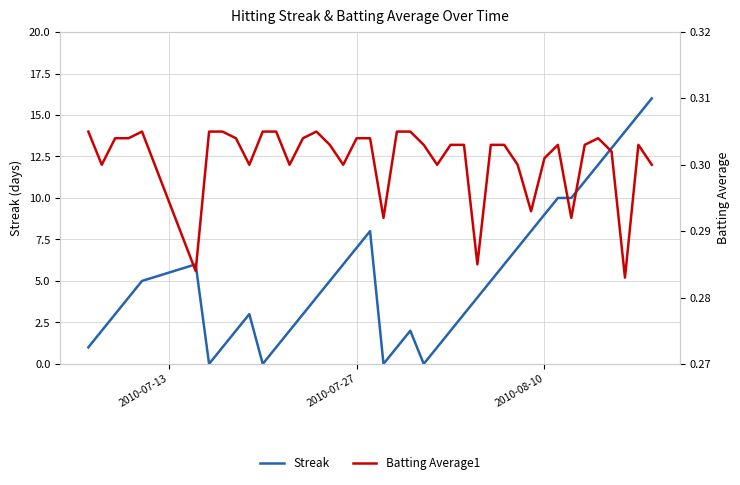

After their last crossing, which series has the higher values: Streak or Batting Average1?

Streak